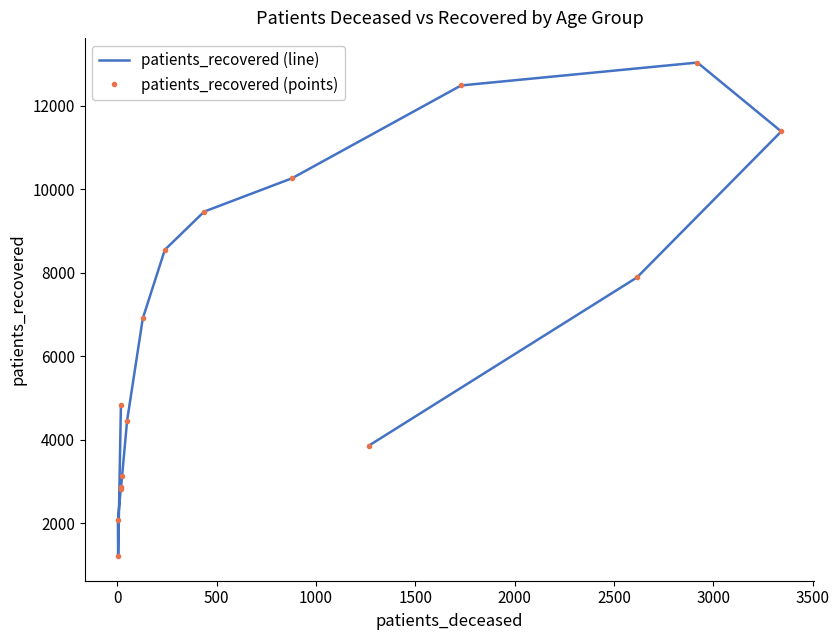

What are all the series names shown in the legend?

patients_recovered (line), patients_recovered (points)